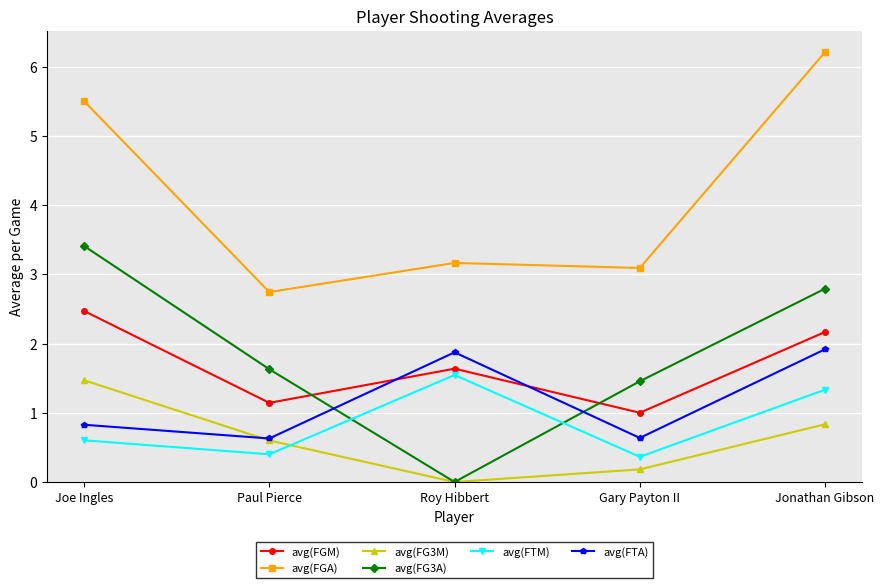

At which label does avg(FGM) reach its minimum?

Gary Payton II